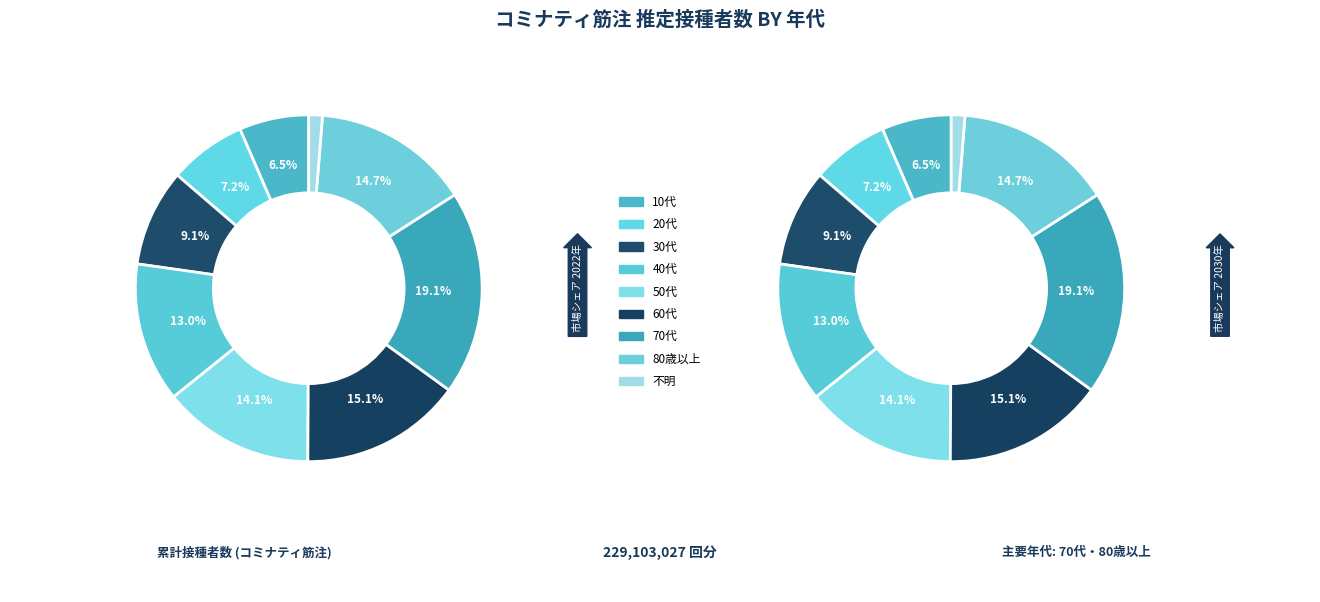

Combined, do 60代 and 20代 account for over 50%?

No